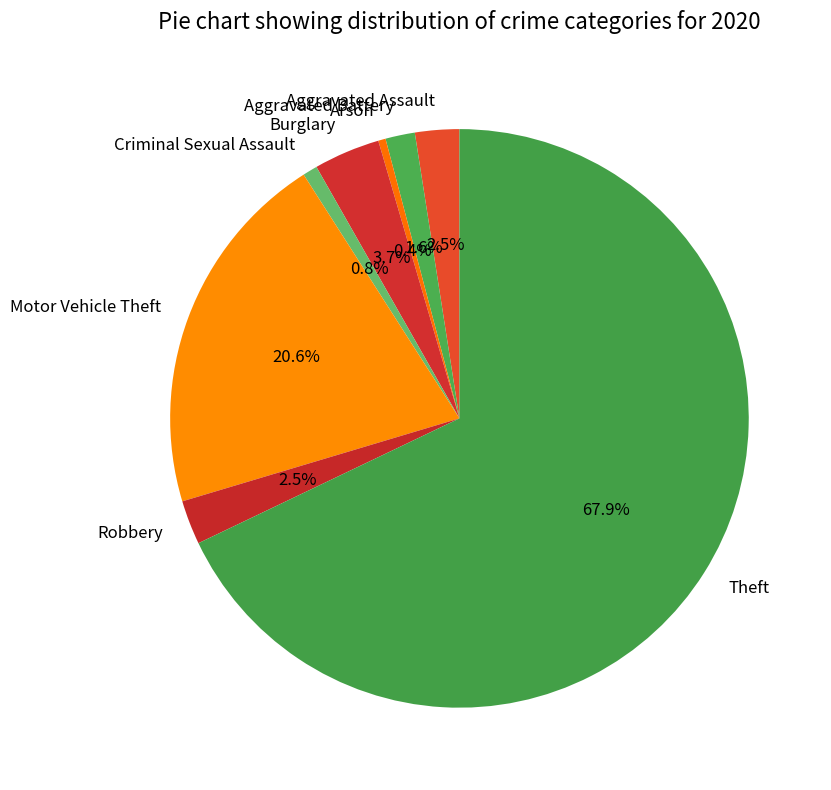

What is the largest slice in the pie chart?

Theft